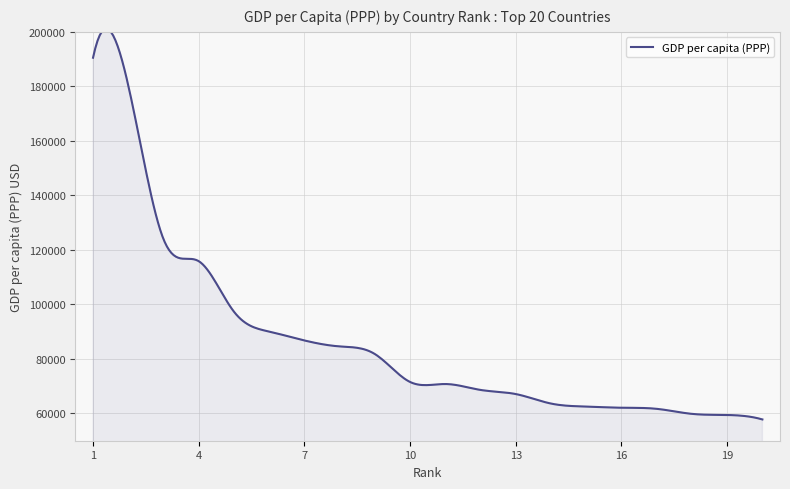

What is the sum of all values?

25894679.3